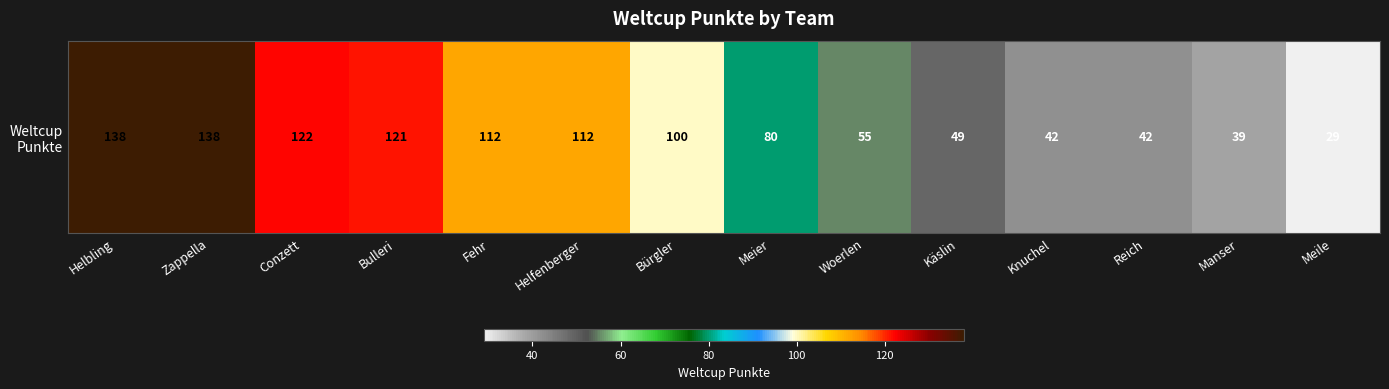

How many data points are above 100?

6